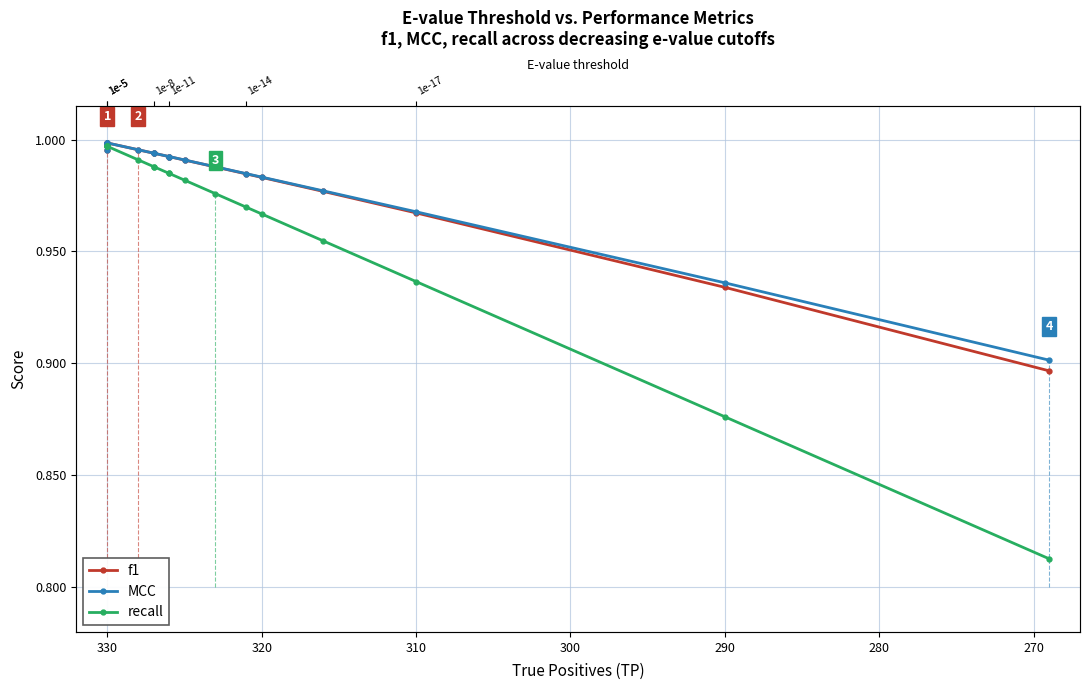

How many lines are shown in the chart?

3